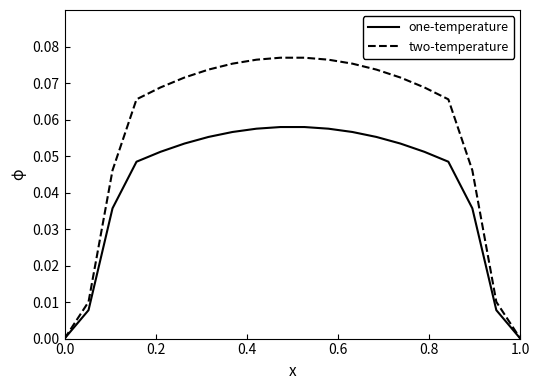

List the series in order of their peak value, highest first.

two-temperature, one-temperature